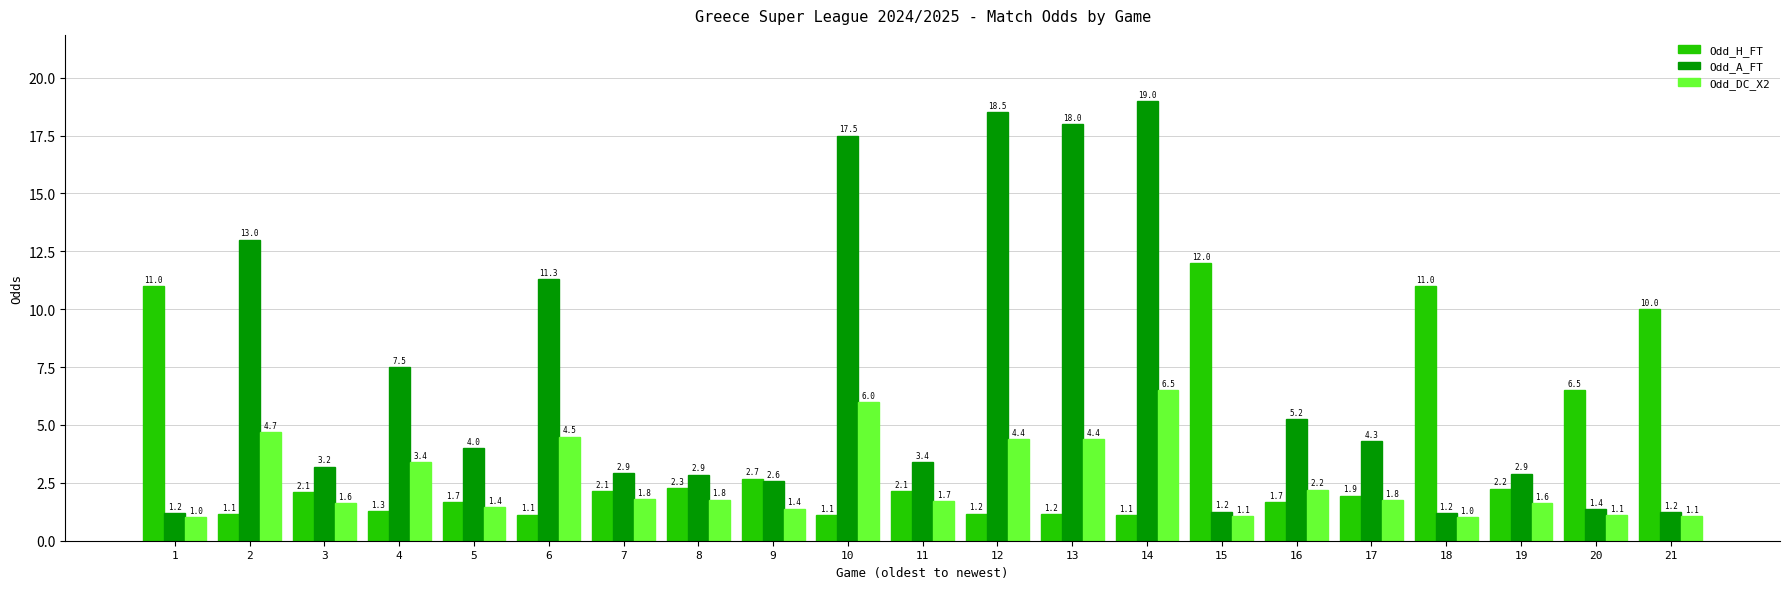

How many bars are there in each group?

3